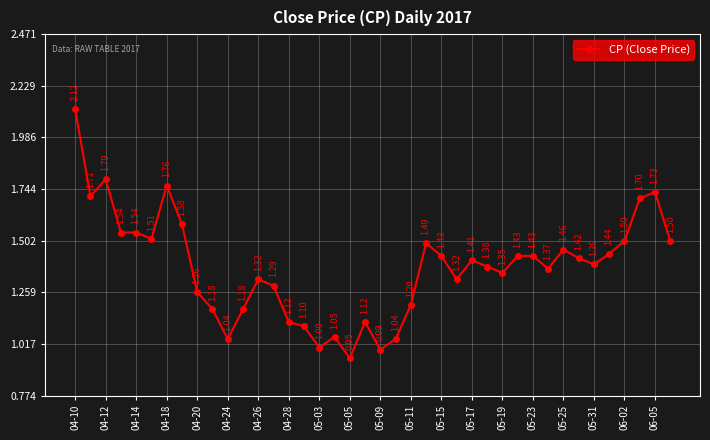

What is the difference between the second highest and minimum values?

0.8